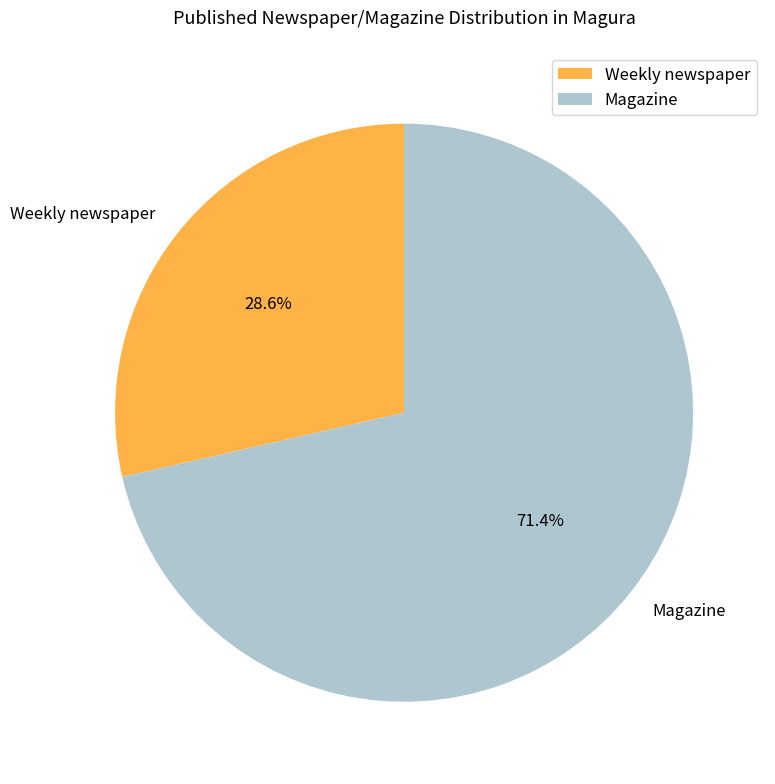

What percentage is the Magazine slice, to the nearest percent?

71%